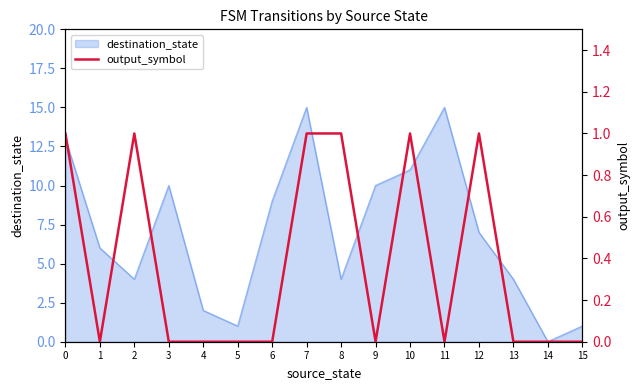

What is the highest value of the destination_state series?

15